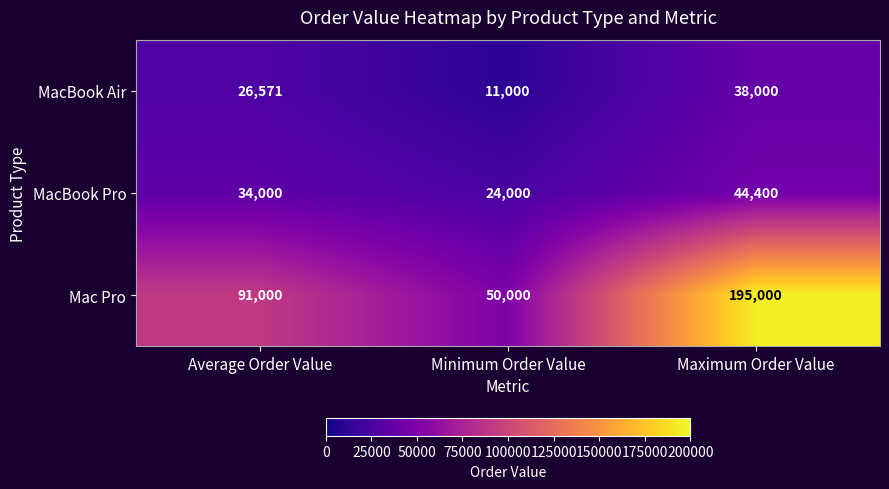

Rank the series by their maximum value, from highest to lowest.

Mac Pro, MacBook Pro, MacBook Air